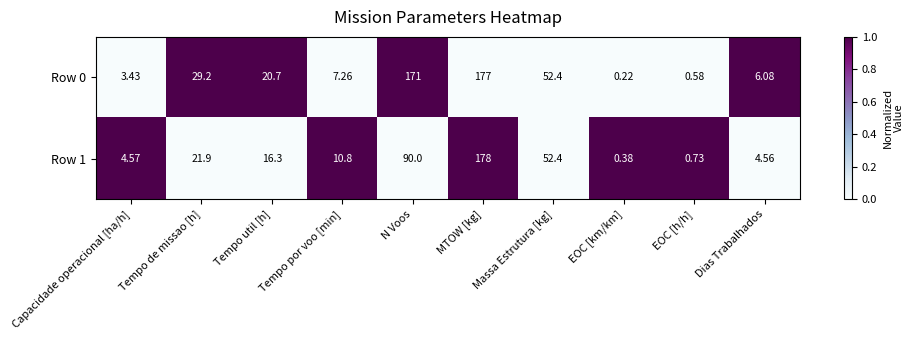

What is the total value across all series at Tempo de missao [h]?

51.1